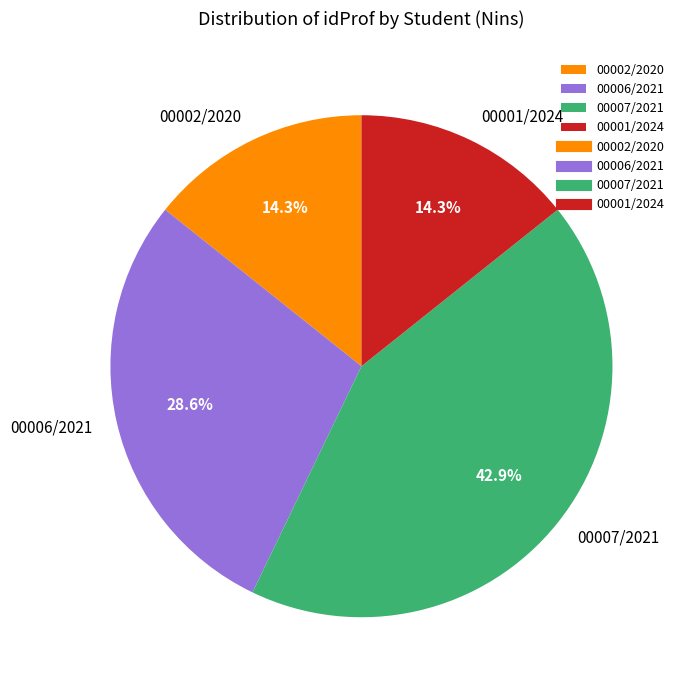

What is the largest slice in the pie chart?

00007/2021